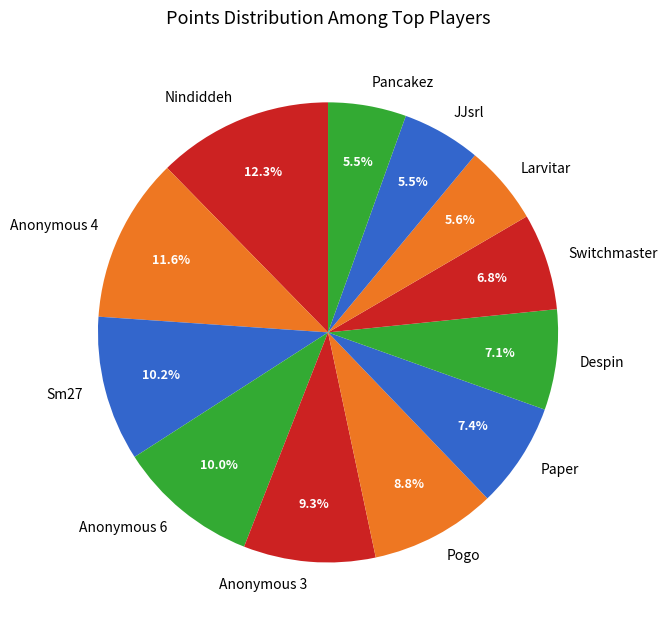

Does Sm27 represent more than half of the total?

No